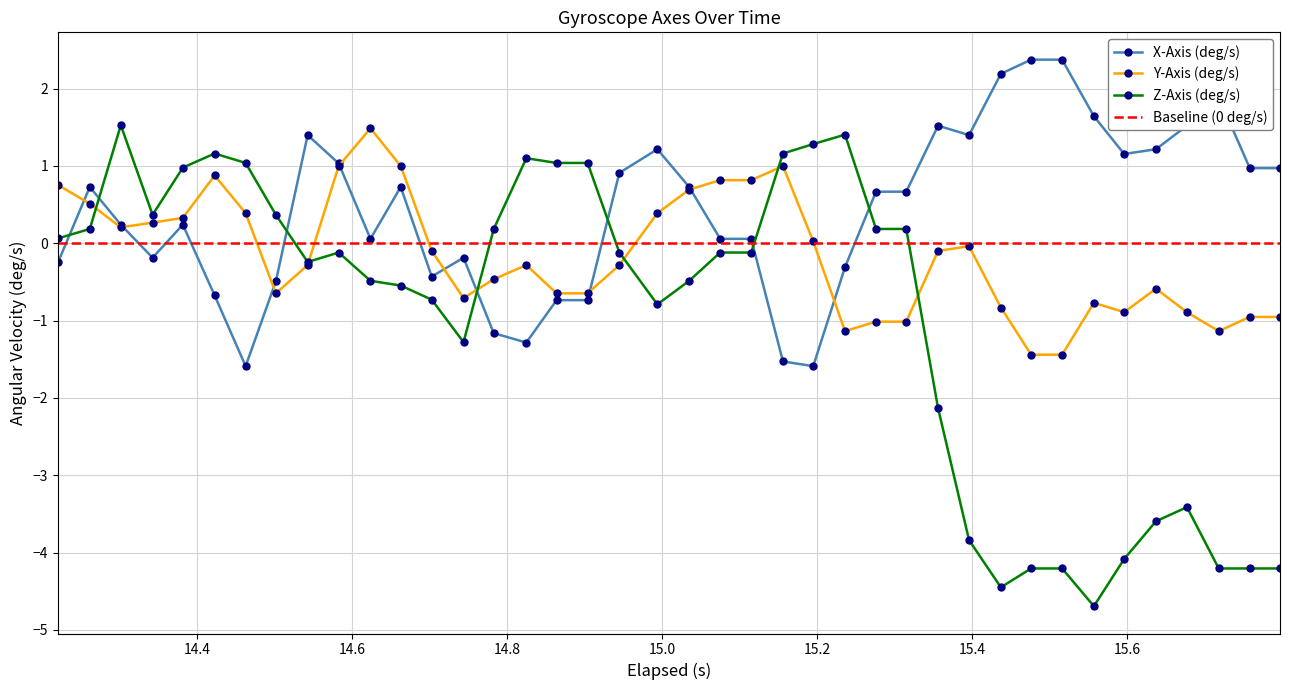

What is the value of the X-Axis (deg/s) point at the 4th from the left?

-0.2